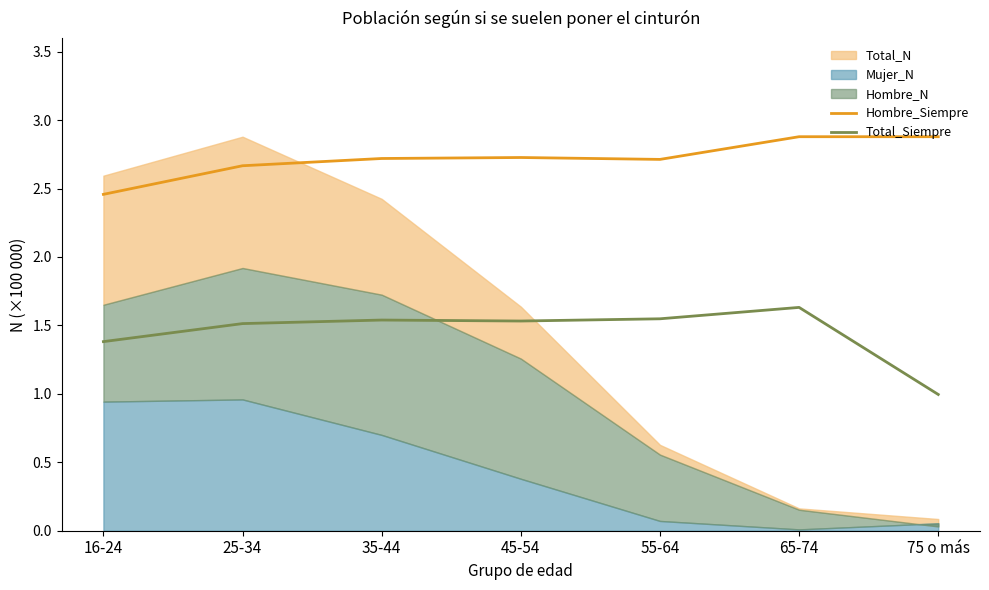

At which category is the sum across all series the highest?

65-74